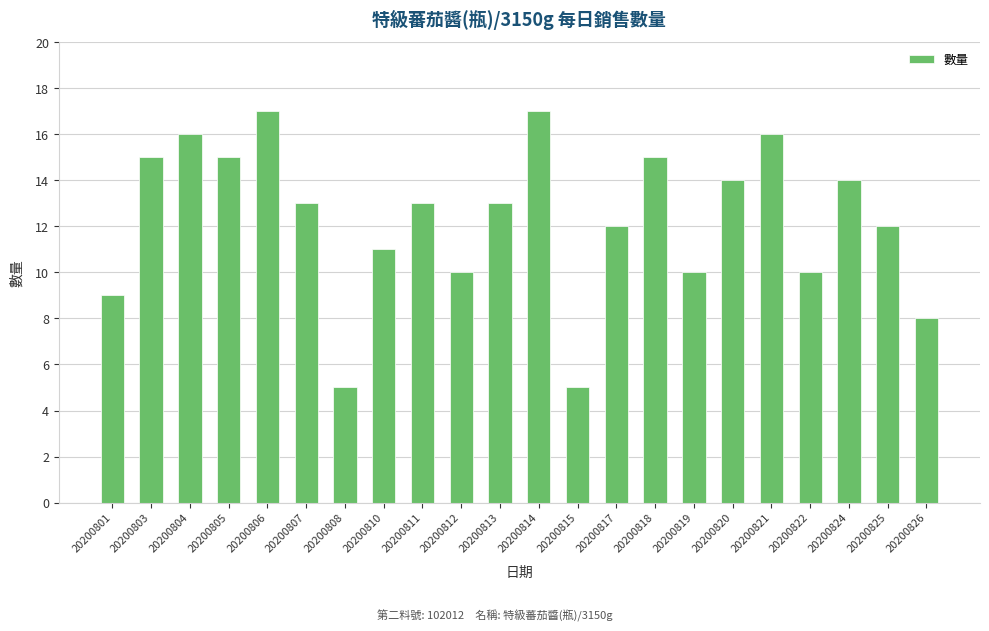

At which label is the value closest to 11?

20200810